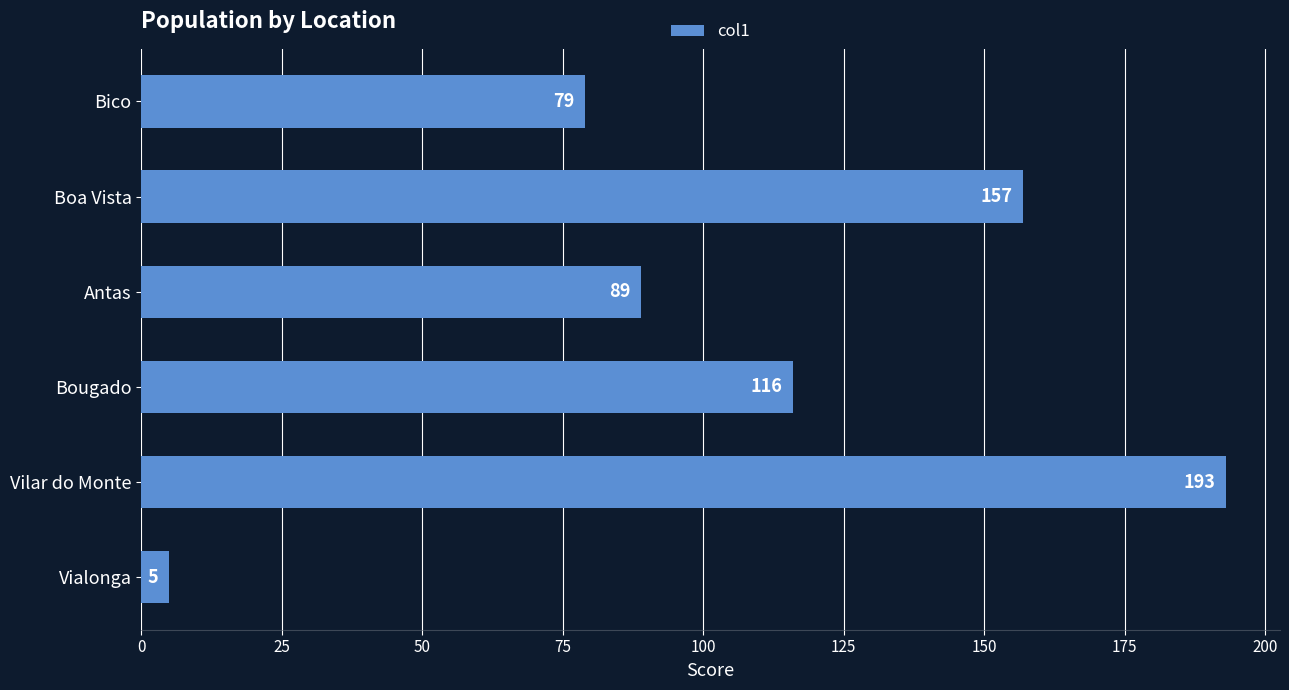

The chart shows a value of 157 at Boa Vista. True or false?

True